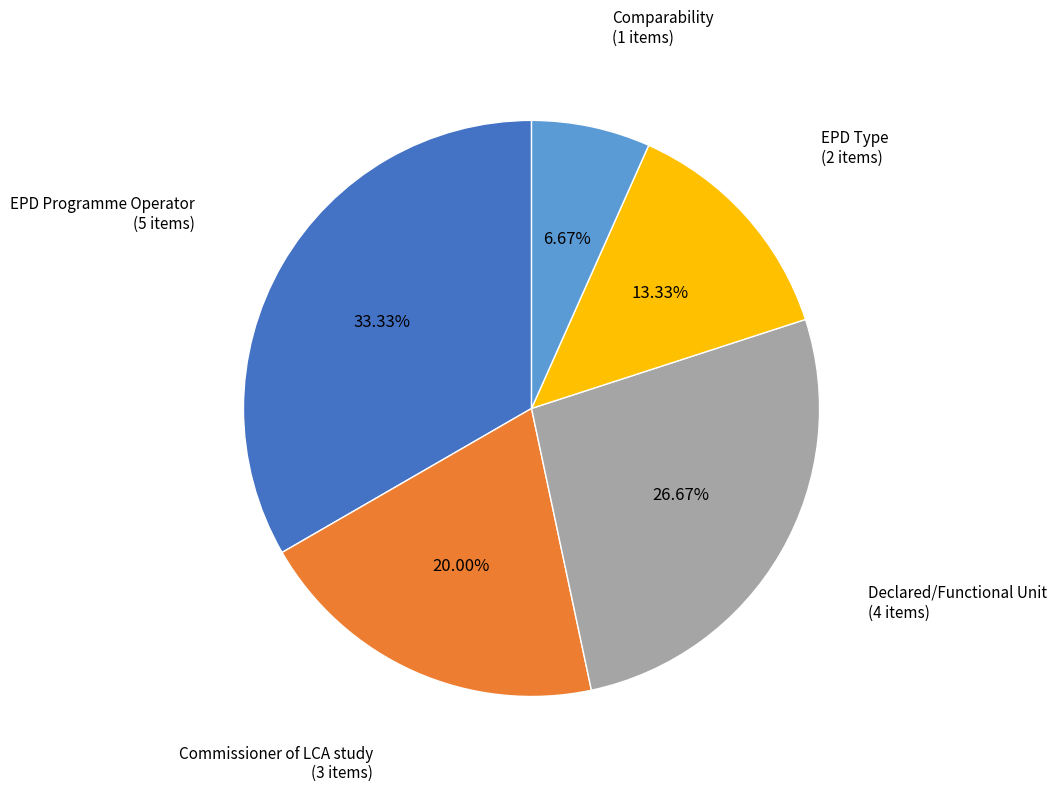

True or false: Comparability accounts for 1% of the total.

False